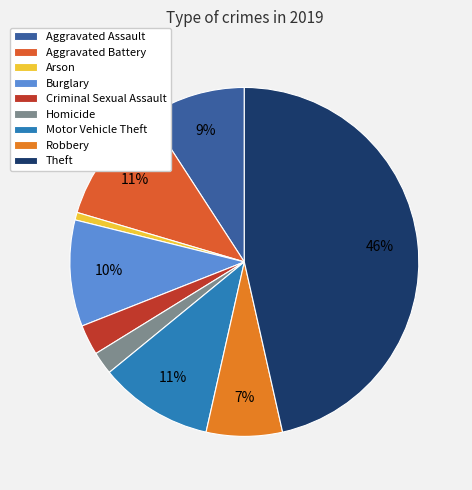

True or false: Arson accounts for 1% of the total.

True